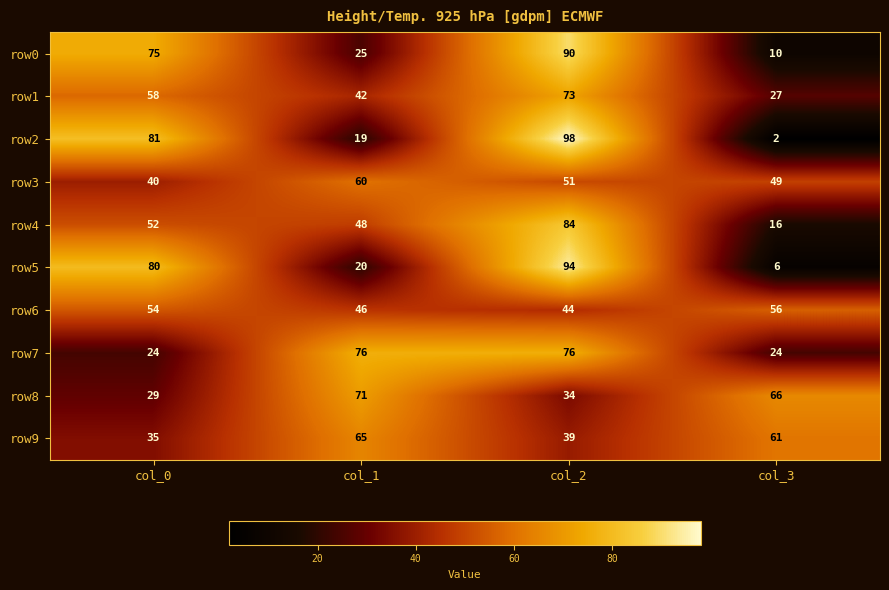

What is the total value across all series at col_1?

472